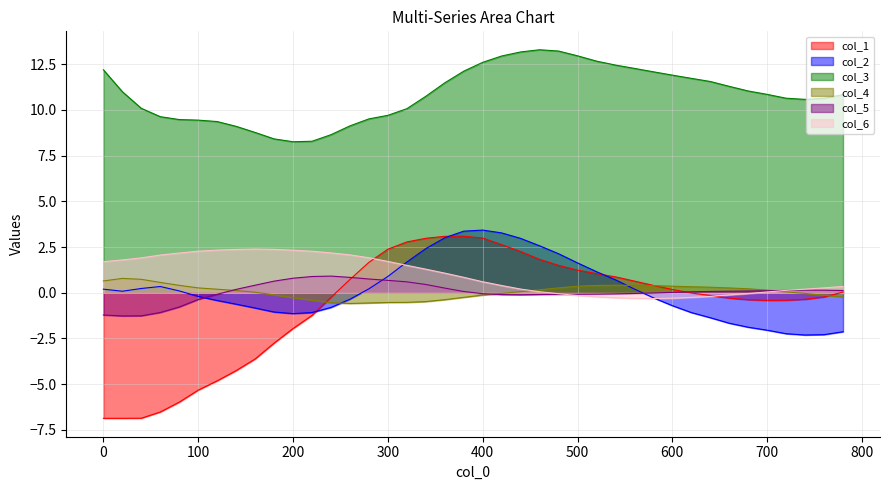

True or false: col_6 and col_3 cross at least once.

False